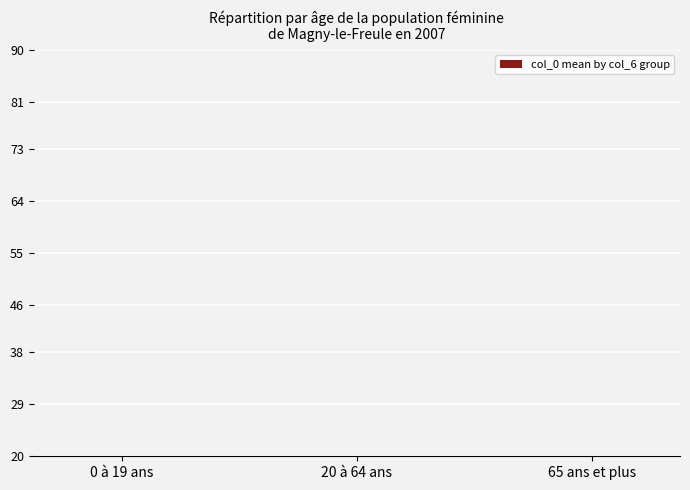

What is the smallest value displayed?

3.0